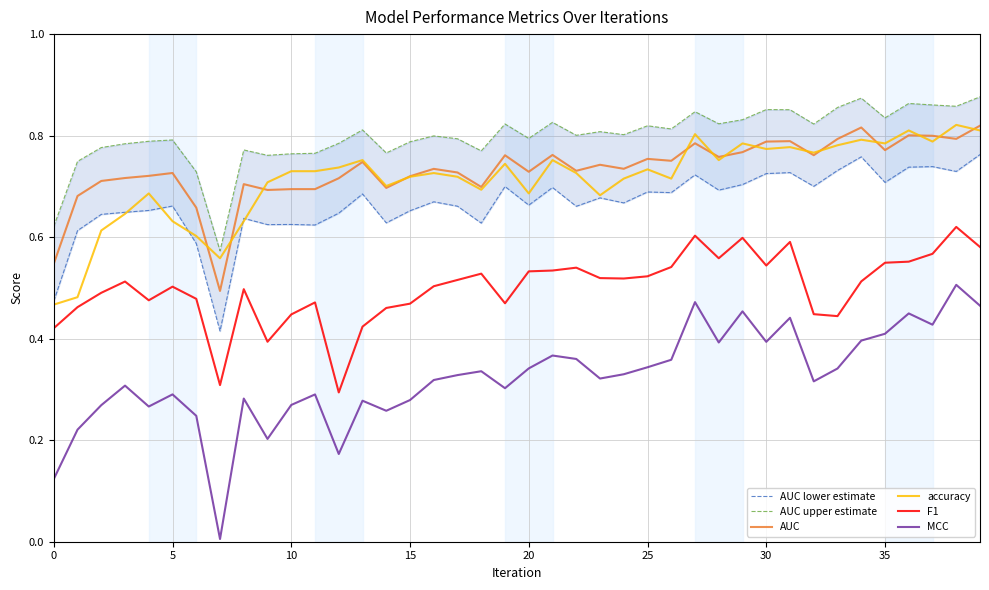

What is the maximum value shown in the chart?

0.9